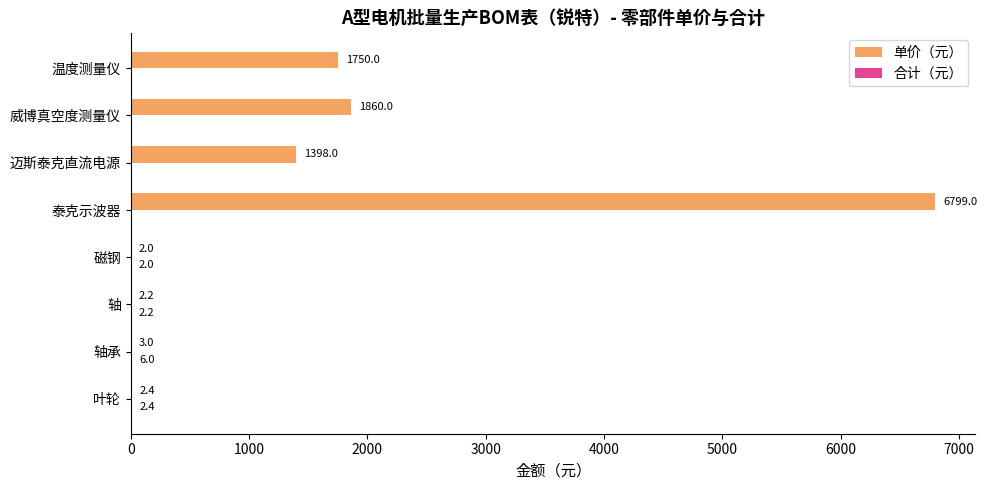

What is the sum of the 单价（元） values at 泰克示波器 and 叶轮?

6801.4